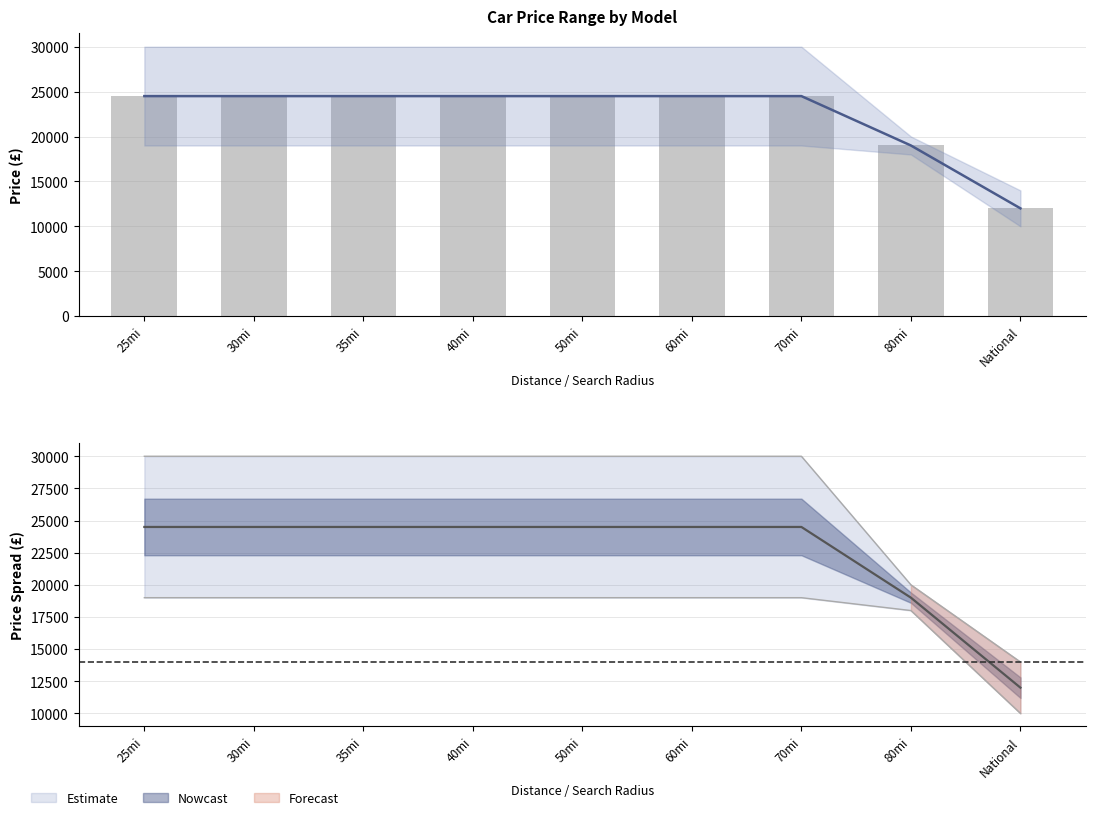

What is the maximum value shown in the chart?

24500